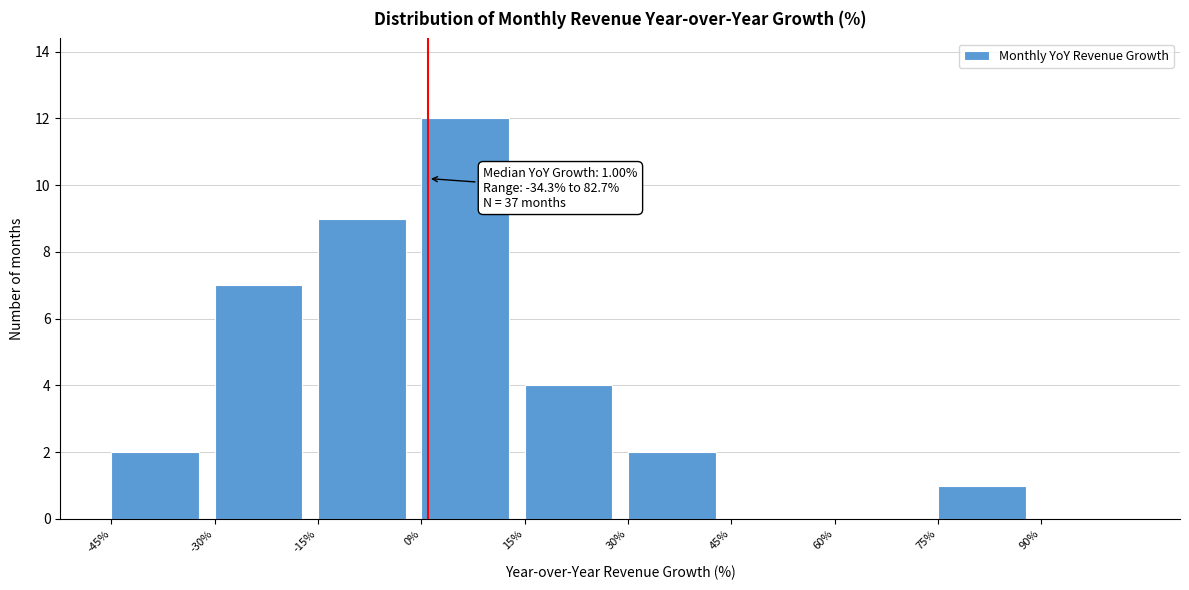

Over which range of the x-axis is the bar tallest?

0 to 15